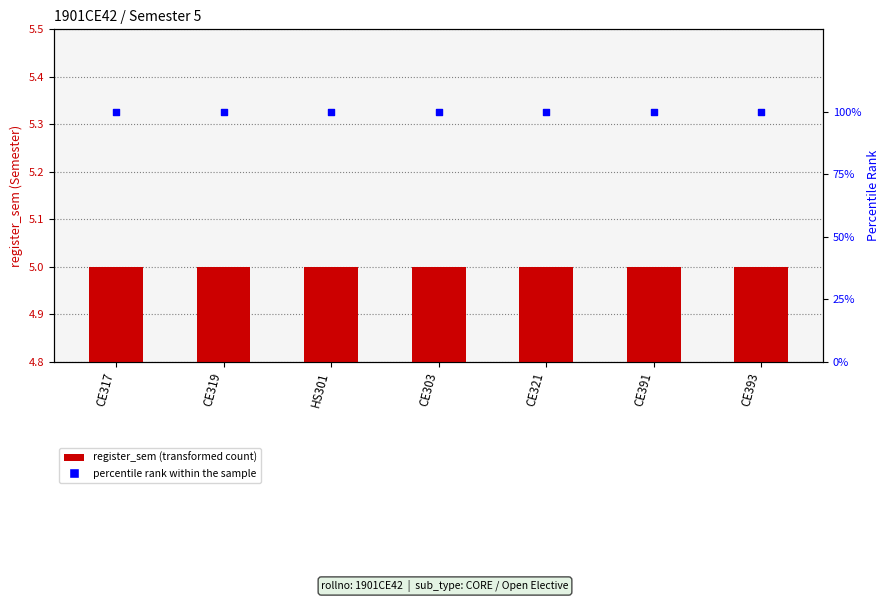

Which series has the largest total across all categories?

percentile rank within the sample